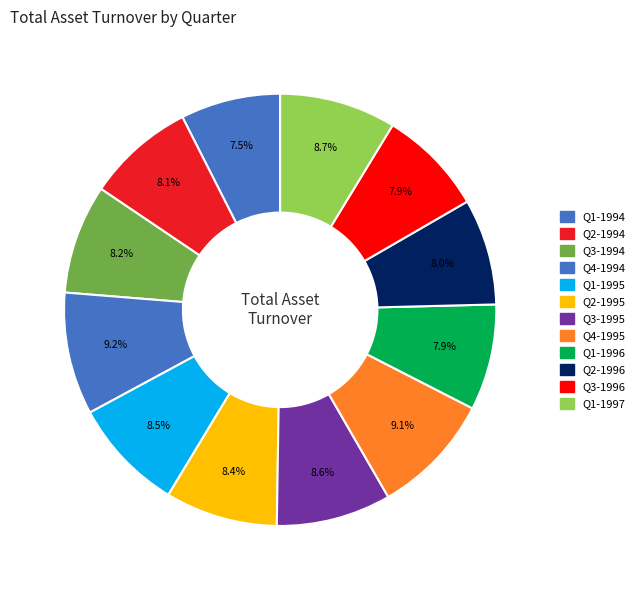

Do Q3-1996 and Q1-1994 together represent more than half of the pie?

No